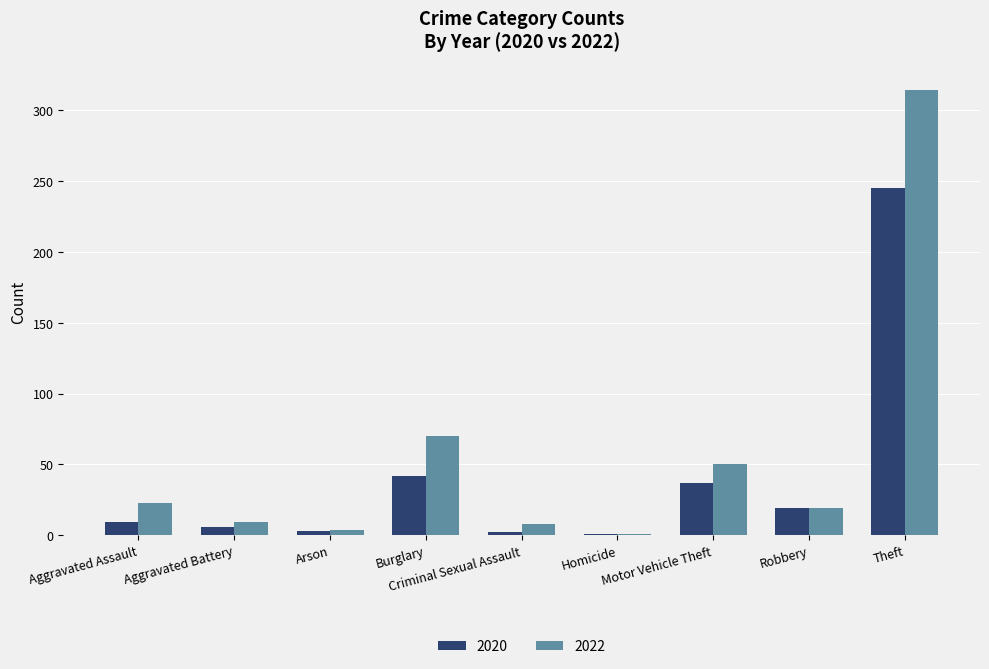

The 2020 series shows 19 at Robbery. True or false?

True